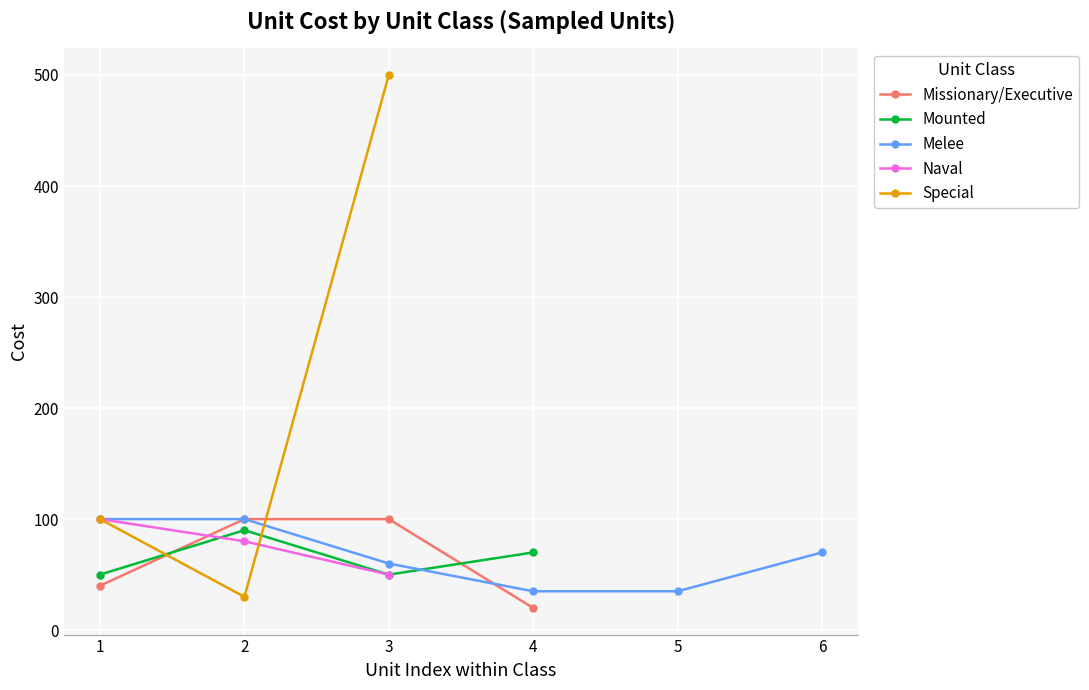

What is the value of the Mounted point at the 3rd from the left?

50